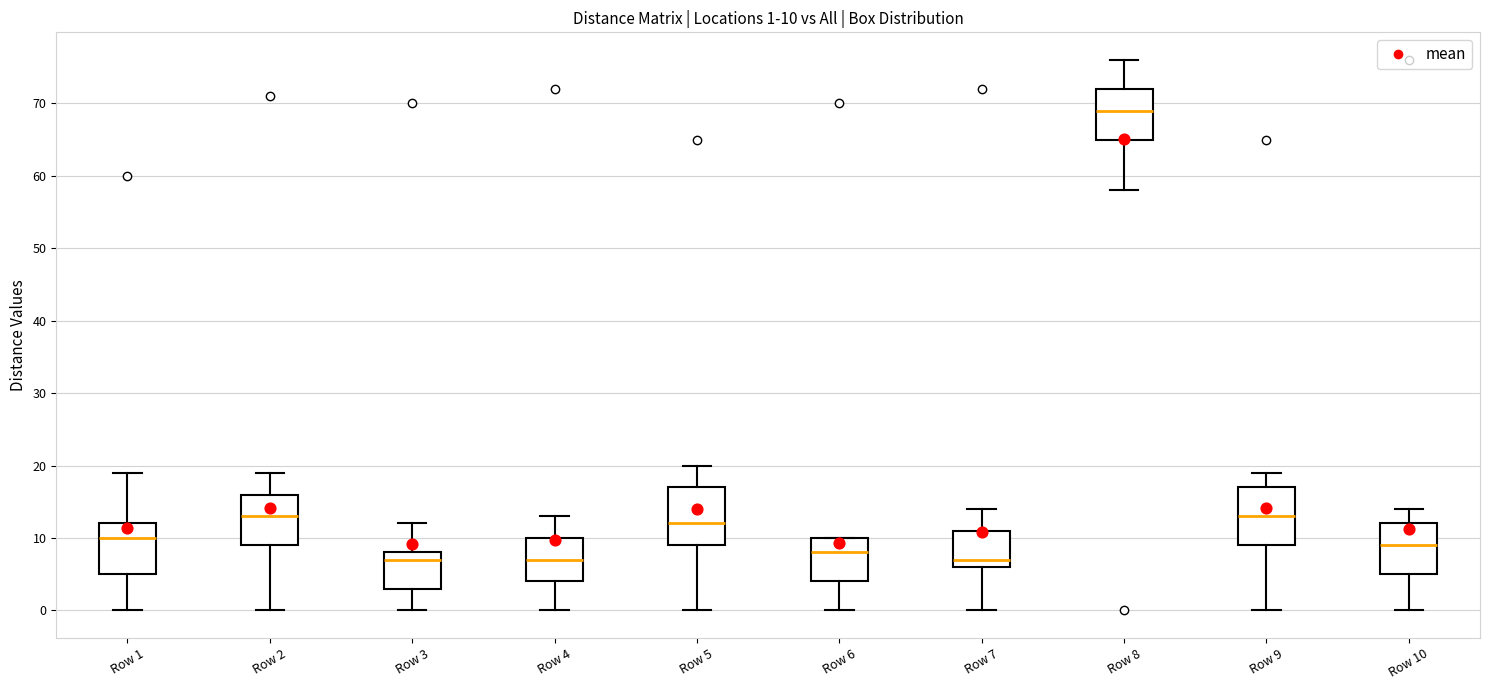

Which box's median line is the highest?

Row 8